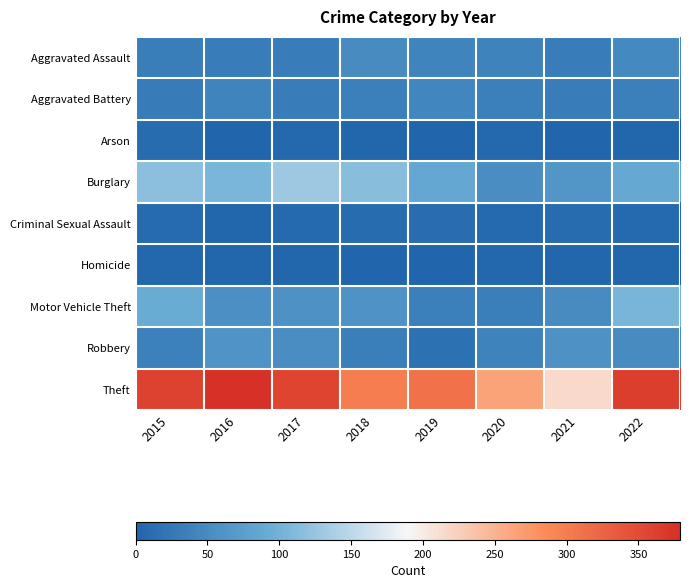

Reading left to right, what are all the values shown in this chart?

Aggravated Assault: 2015=32	2016=31	2017=31	2018=50	2019=40	2020=39	2021=31	2022=47
Aggravated Battery: 2015=29	2016=41	2017=31	2018=35	2019=43	2020=35	2021=30	2022=35
Arson: 2015=9	2016=1	2017=5	2018=2	2019=1	2020=5	2021=0	2022=2
Burglary: 2015=118	2016=106	2017=130	2018=114	2019=87	2020=52	2021=64	2022=88
Criminal Sexual Assault: 2015=8	2016=2	2017=7	2018=9	2019=11	2020=6	2021=10	2022=7
Homicide: 2015=3	2016=2	2017=2	2018=0	2019=0	2020=3	2021=2	2022=2
Motor Vehicle Theft: 2015=93	2016=56	2017=59	2018=60	2019=35	2020=34	2021=49	2022=104
Robbery: 2015=37	2016=62	2017=52	2018=33	2019=16	2020=39	2021=58	2022=50
Theft: 2015=361	2016=379	2017=358	2018=300	2019=311	2020=264	2021=215	2022=363